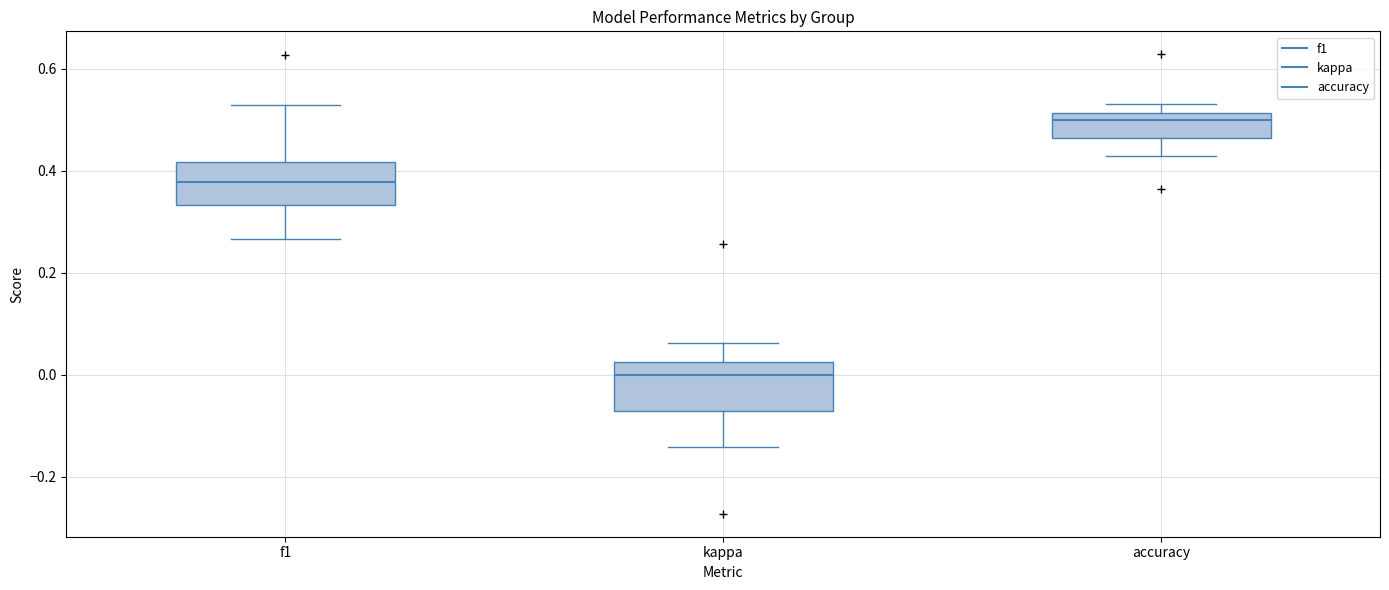

Reading left to right, read every box against the y-axis: the position of its median line, the range the box covers, and the ends of its whiskers. The values are not printed on the chart, so give them approximately, as read against the axis.

f1: median 0.38, box 0.34 to 0.42, whiskers 0.26 to 0.52
kappa: median 0.00, box -0.08 to 0.02, whiskers -0.14 to 0.06
accuracy: median 0.50, box 0.46 to 0.52, whiskers 0.42 to 0.54